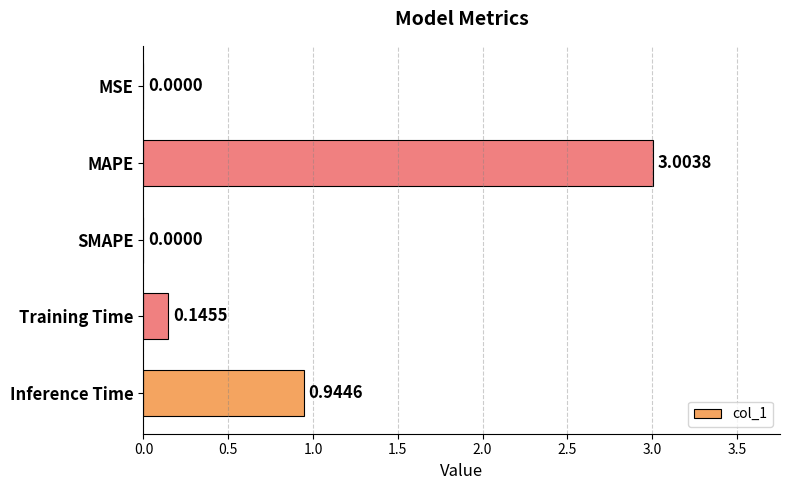

Are the bars grouped side by side (vs. stacked)?

No